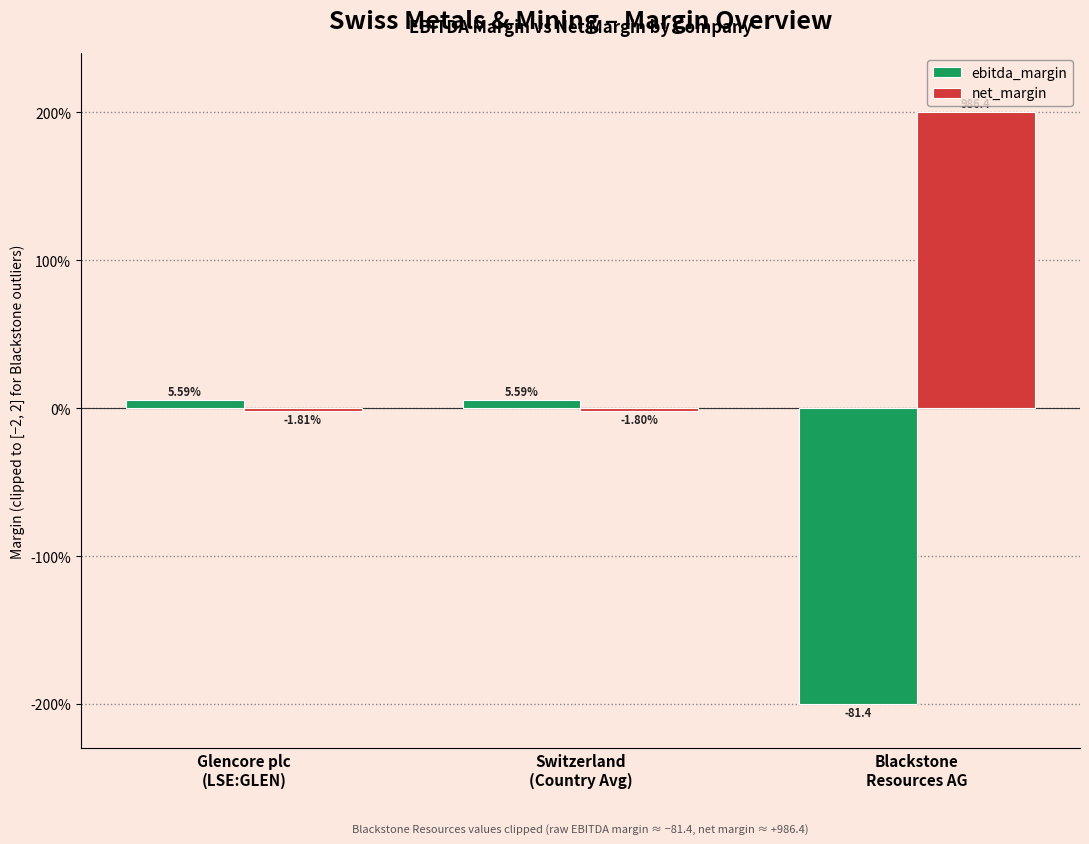

What is the smallest value displayed?

-2.0